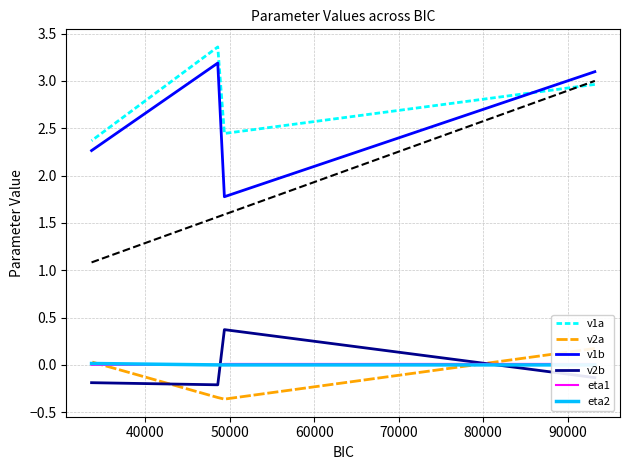

How many lines are shown in the chart?

6